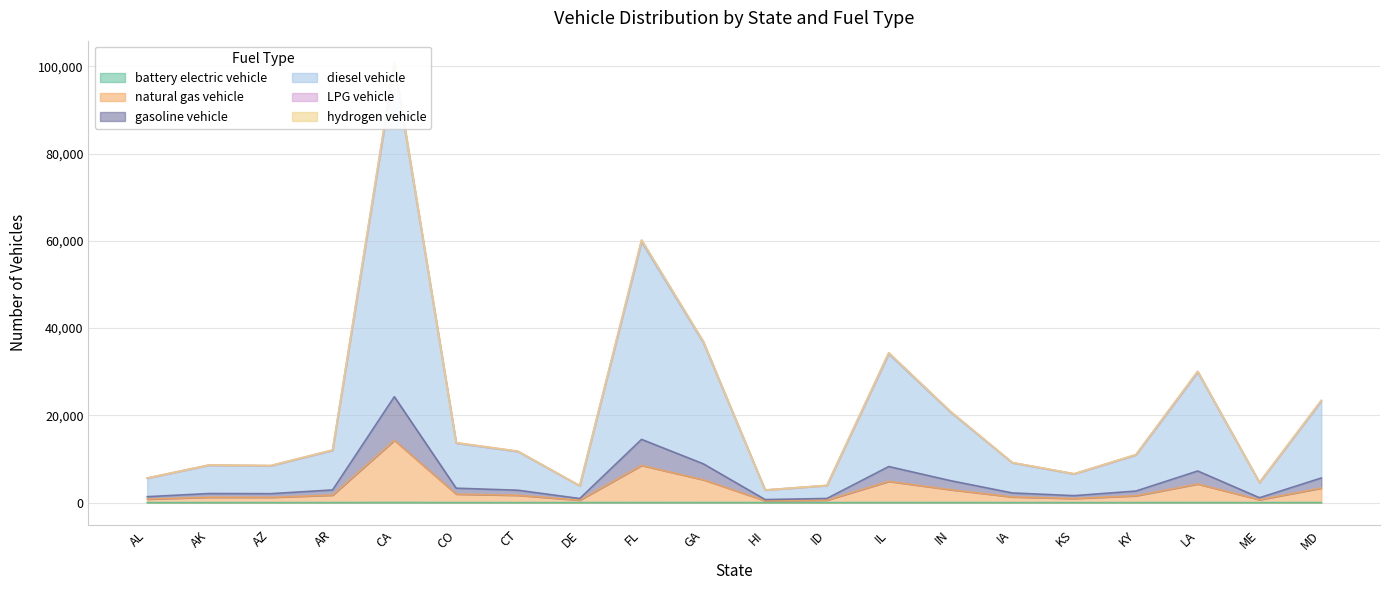

Rank the categories by LPG vehicle value from lowest to highest.

HI, DE, ID, ME, AL, KS, AZ, AK, IA, KY, CT, AR, CO, IN, MD, LA, IL, GA, FL, CA